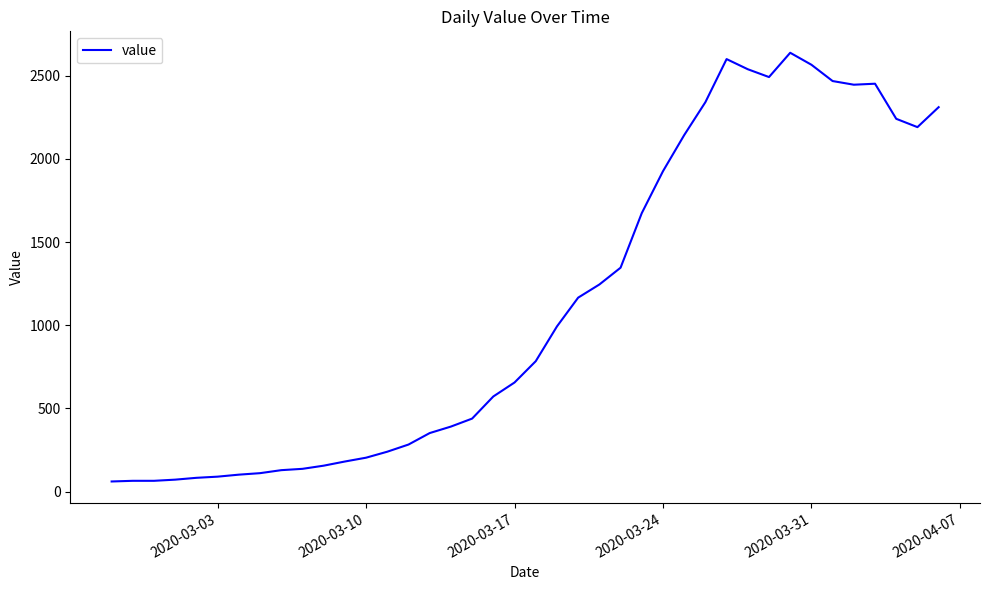

What is the maximum value shown in the chart?

2638